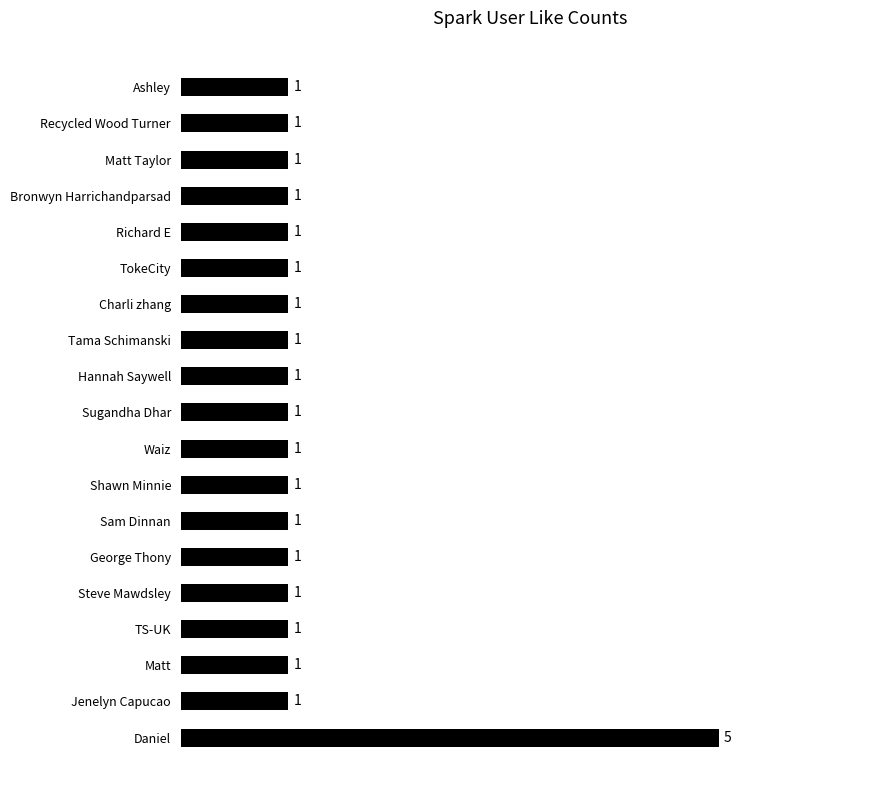

Count the values in the range 1 to 2.

18